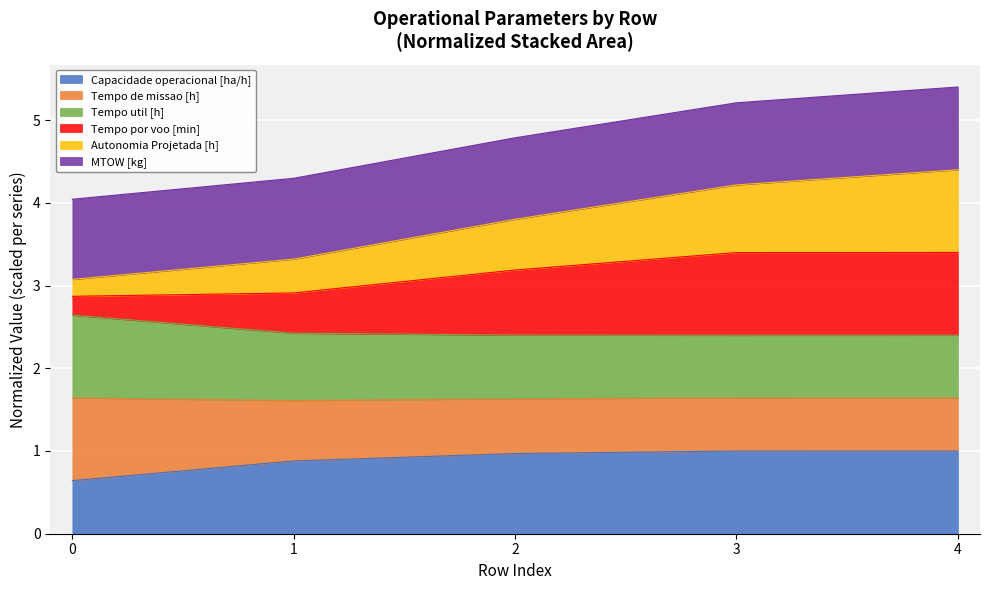

What is the lowest value of the Capacidade operacional [ha/h] series?

0.6